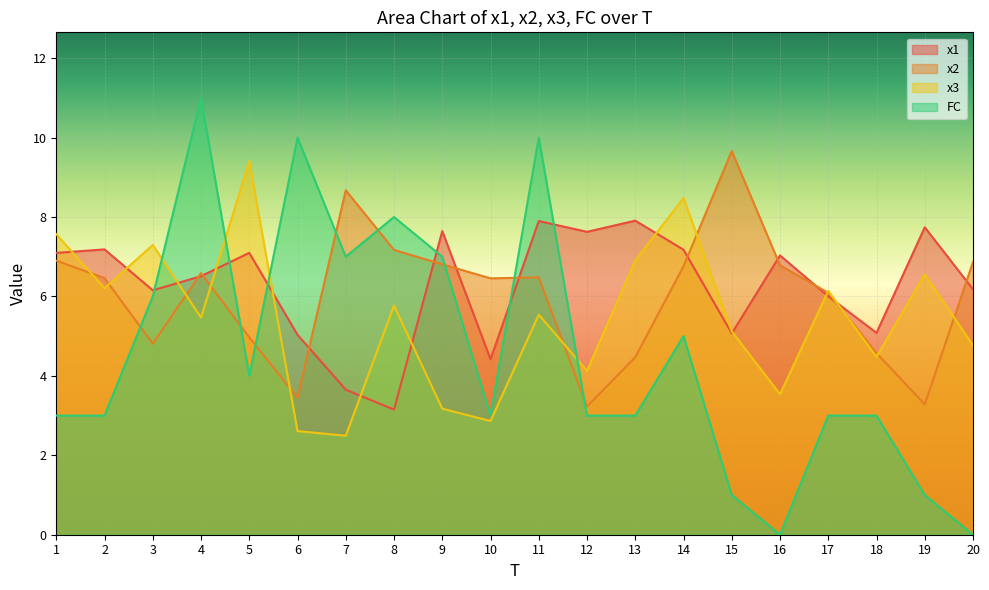

How many lines are shown in the chart?

4